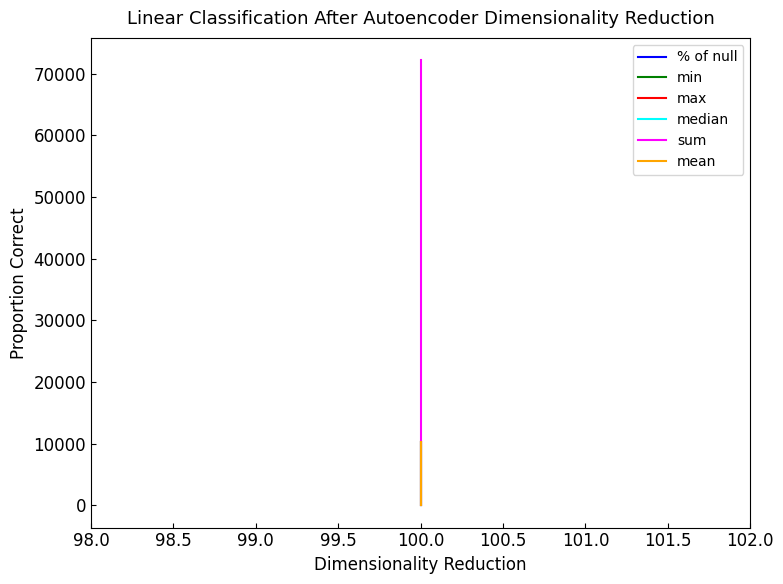

What is the sum of all median values?

10316.0